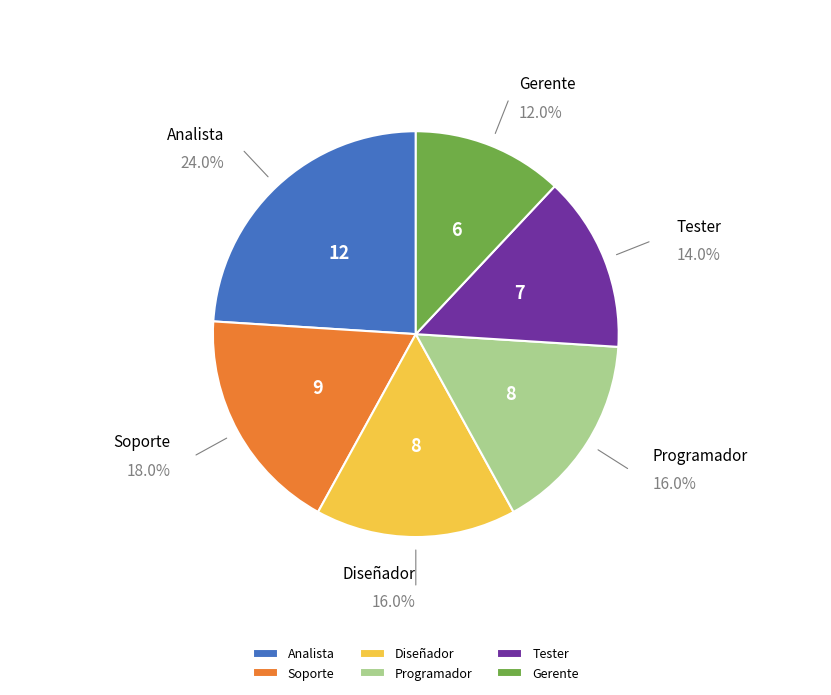

To the nearest percent, what is the average slice percentage?

17%